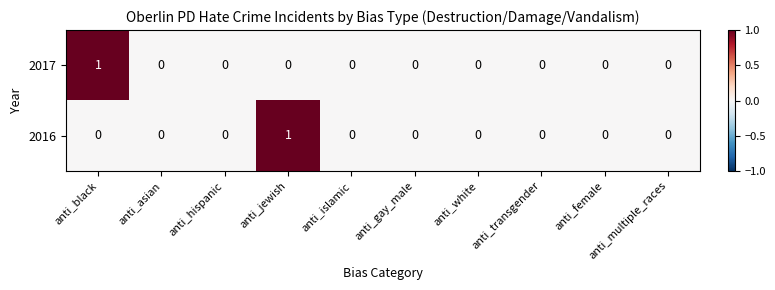

At anti_black, list the series in order from largest to smallest.

2017, 2016